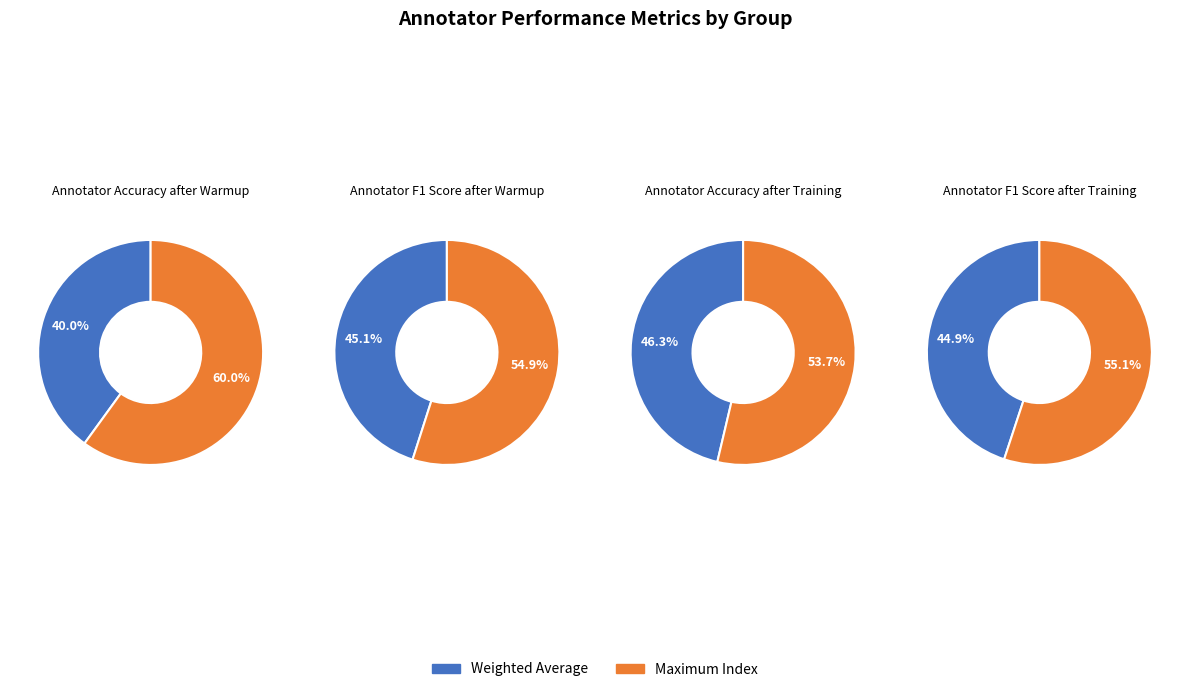

What percentage is the Weighted Average slice, to the nearest percent?

46%